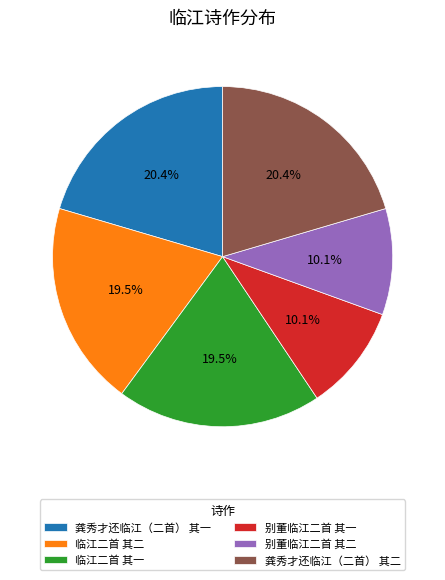

What portion of the pie excludes 别董临江二首 其二?

89.9%